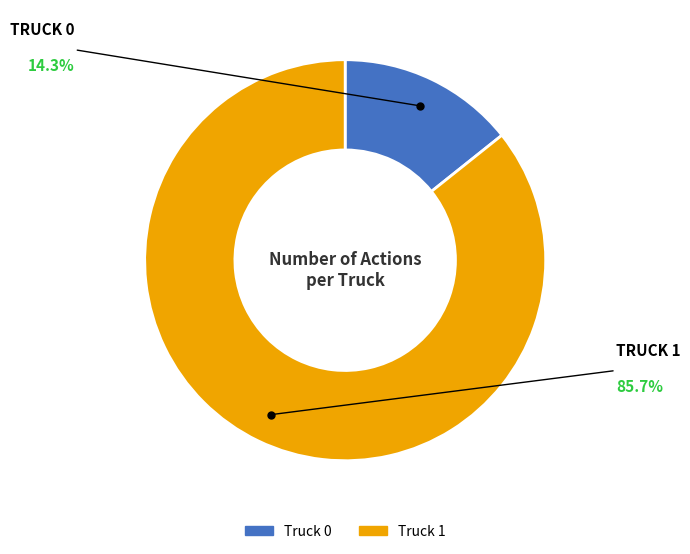

Rank the categories by value from highest to lowest.

Truck 1, Truck 0